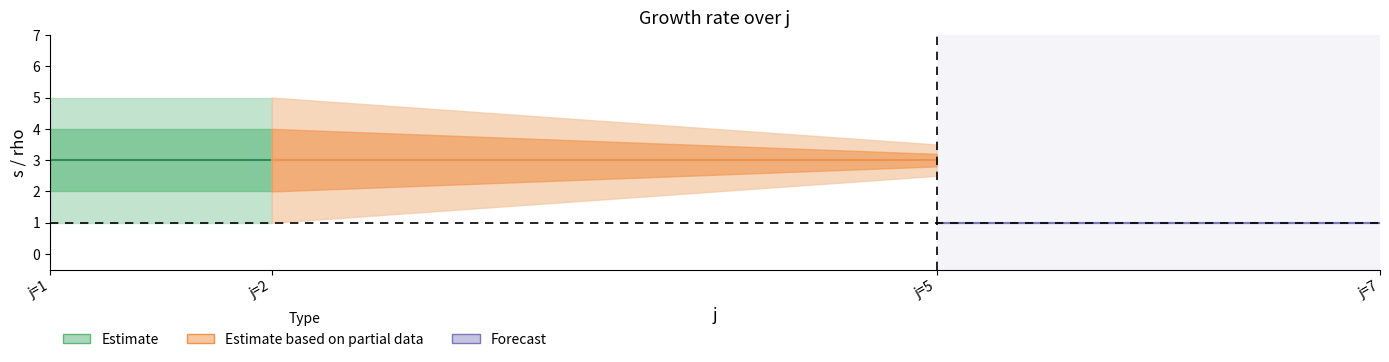

What is the minimum value for s_lower?

1